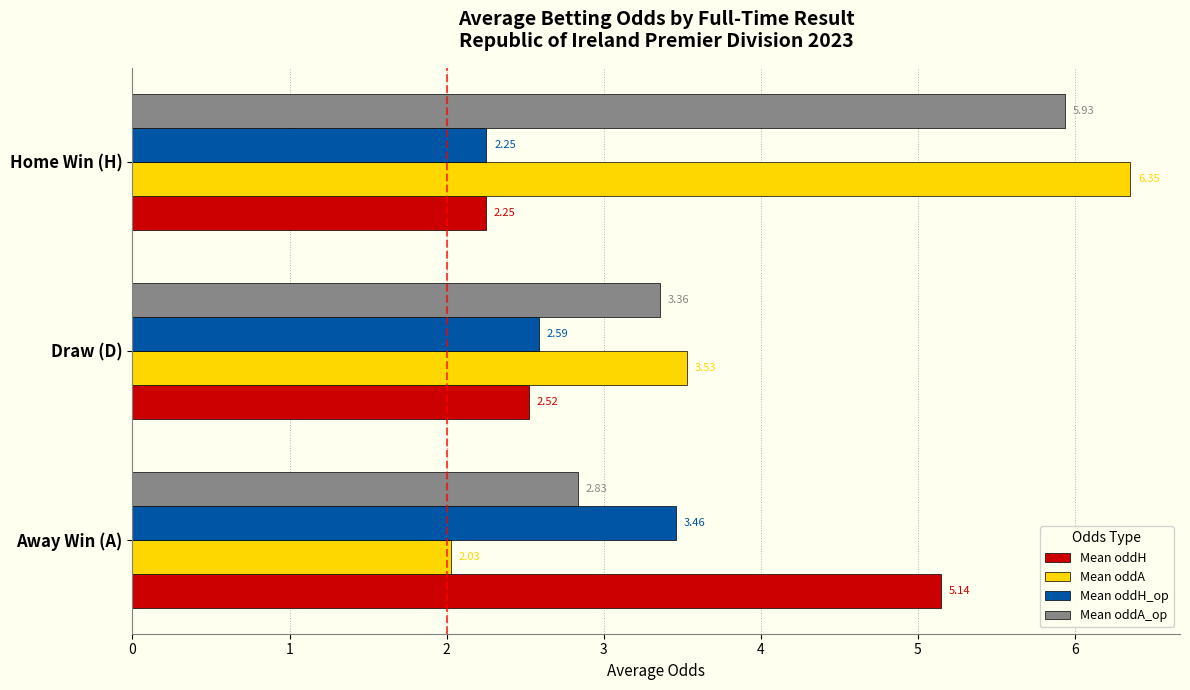

How many data points does each series have?

3